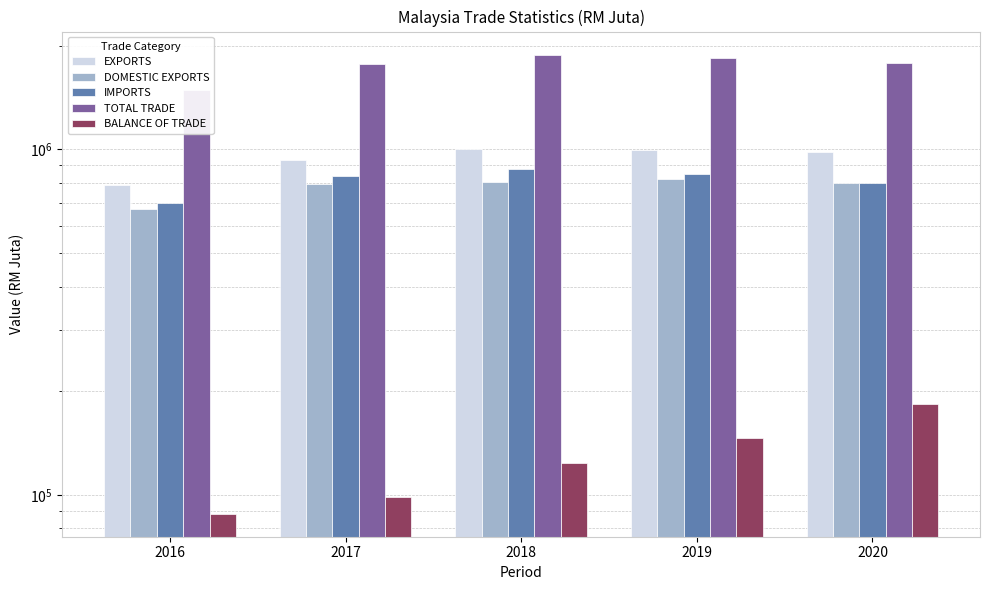

At which label is EXPORTS closest to 895275?

2017